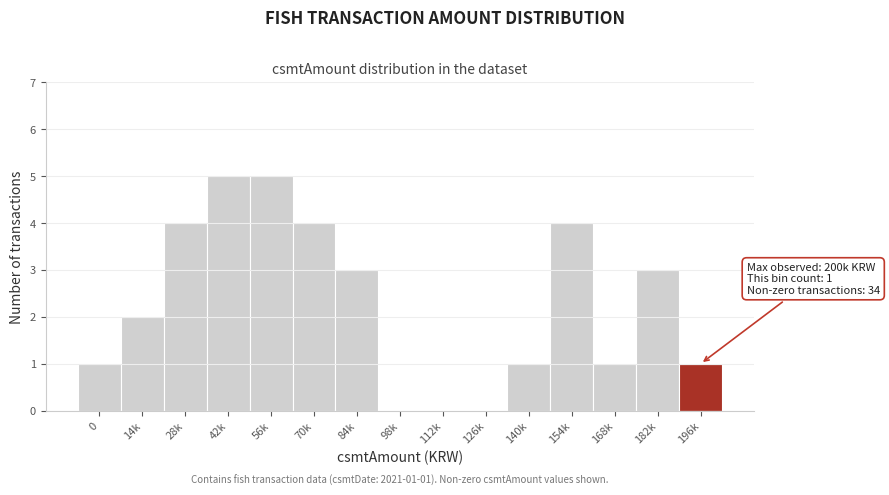

Reading right to left, transcribe all the data shown in this chart.

196k=1	182k=3	168k=1	154k=4	140k=1	126k=0	112k=0	98k=0	84k=3	70k=4	56k=5	42k=5	28k=4	14k=2	0=1